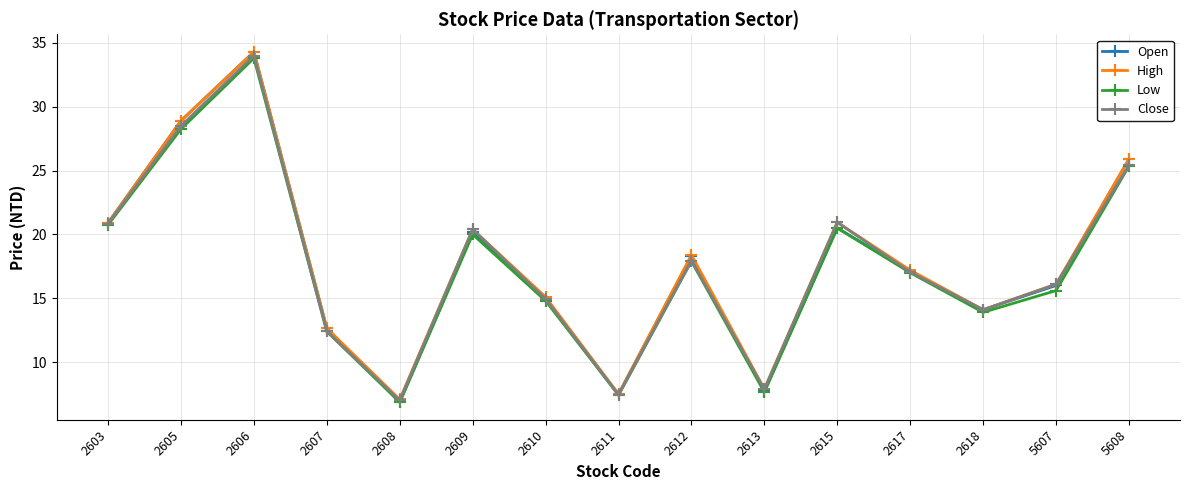

How many interior local peaks does the Open series have?

4